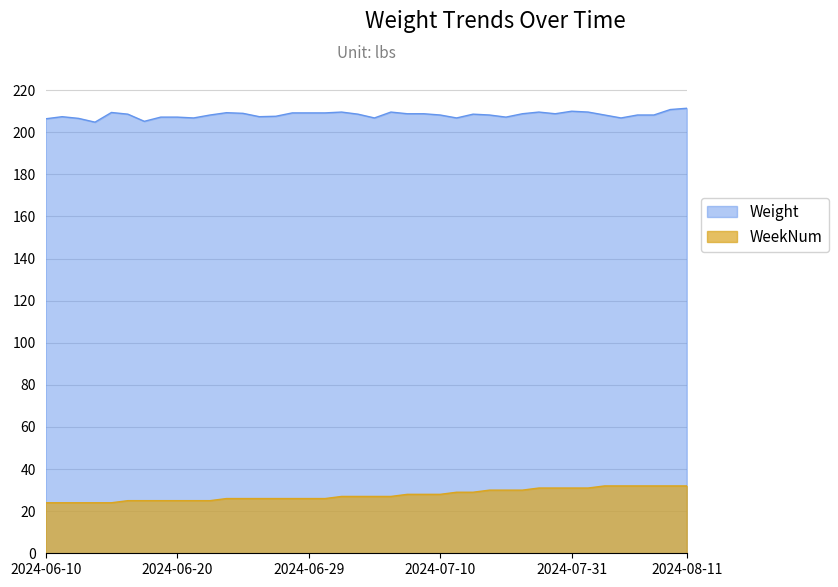

What is the value of the Weight point at the 29th from the left?

207.2